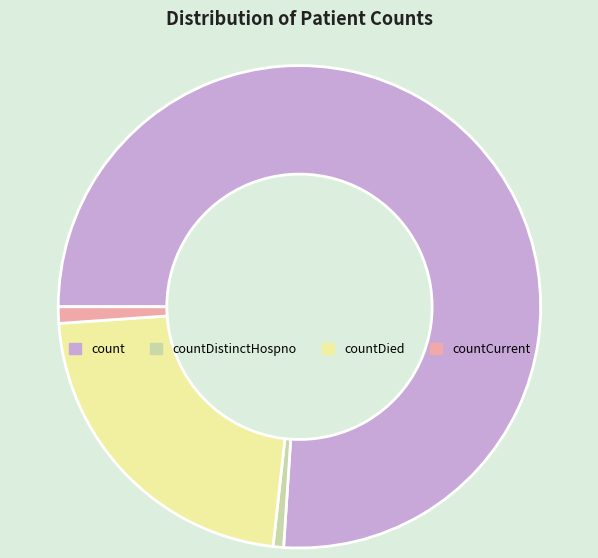

Is there any slice that represents more than half of the pie?

Yes